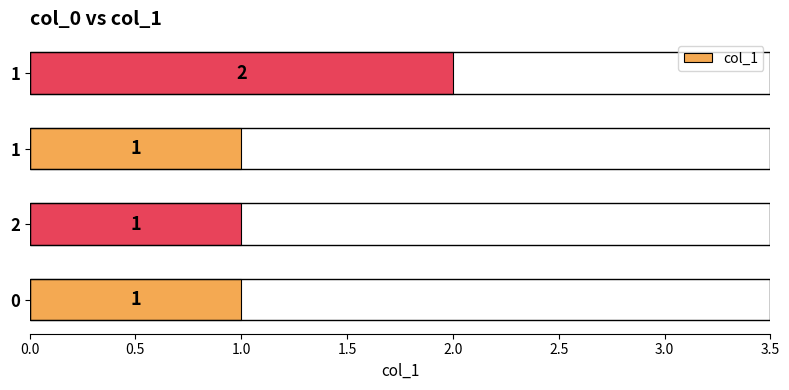

Count the number of data series in this chart.

1